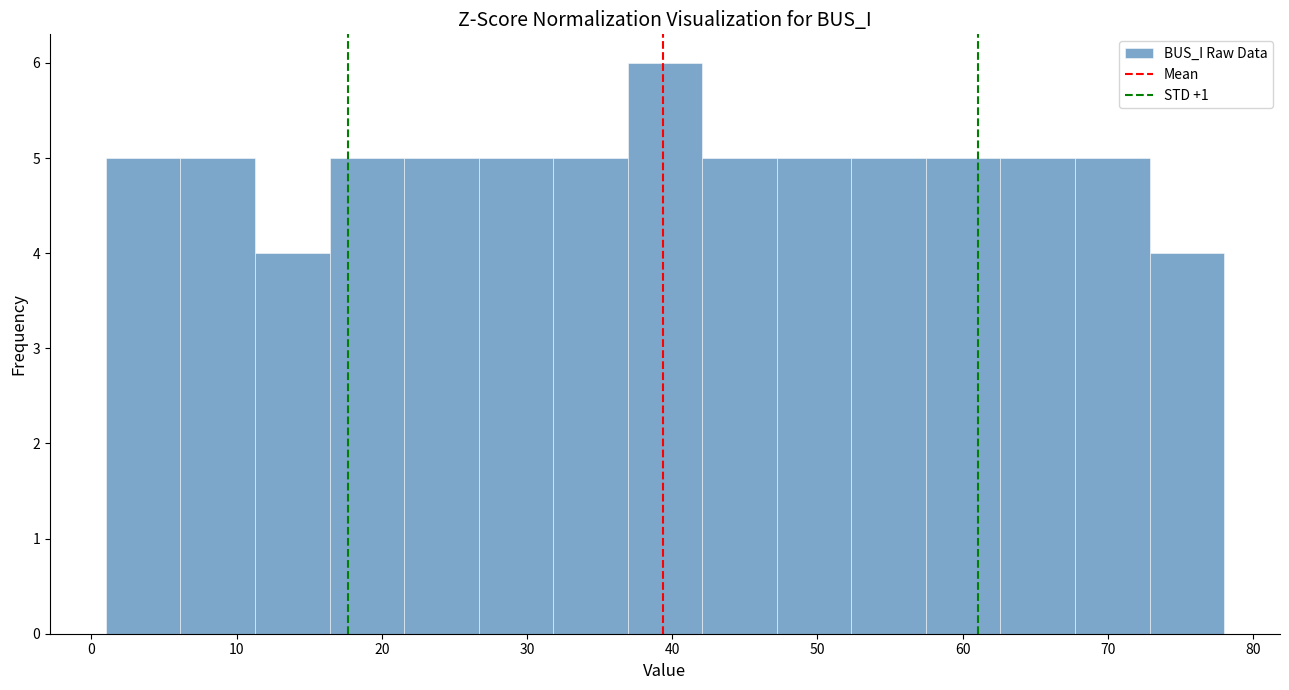

What is the height of the bar covering 47 to 52 on the x-axis? Neither the bar edges nor the heights are printed on the chart, so give them approximately, as read against the axes.

5